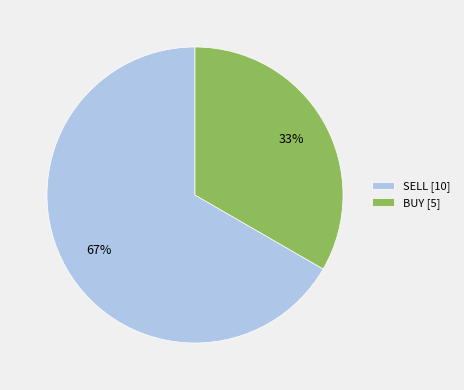

Between SELL and BUY, which is larger?

SELL